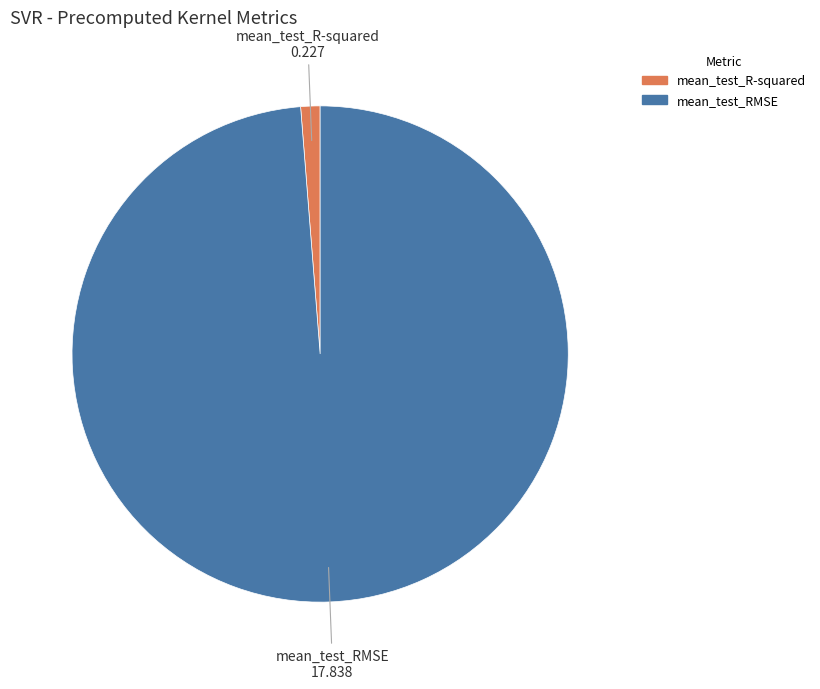

How many segments does this pie chart have?

2